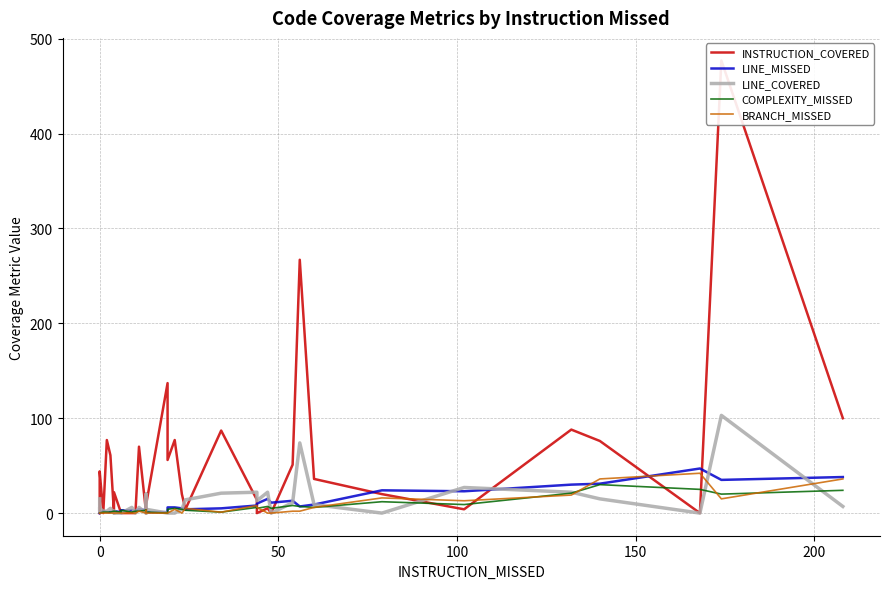

What is the average value of the BRANCH_MISSED series?

6